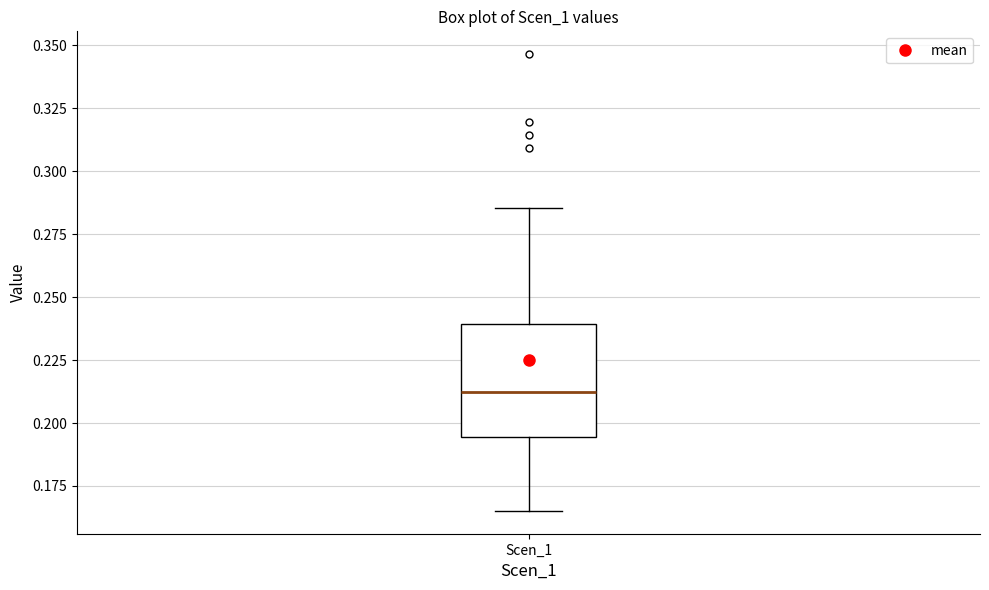

Where does the median line of the box for Scen_1 sit on the y-axis? The values are not printed on the chart, so give them approximately, as read against the axis.

0.210